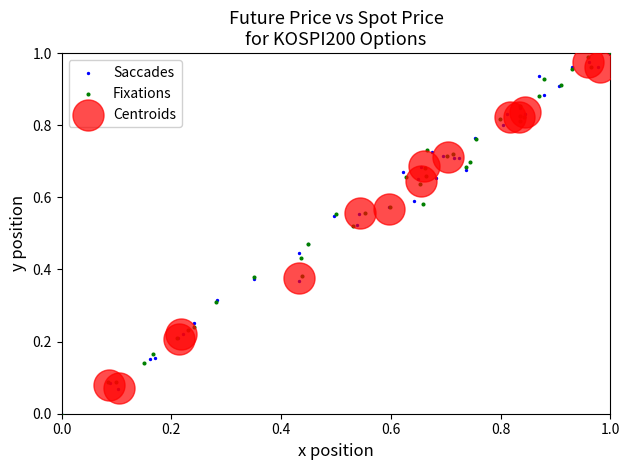

Which series has the largest Y range (max minus min)?

Fixations